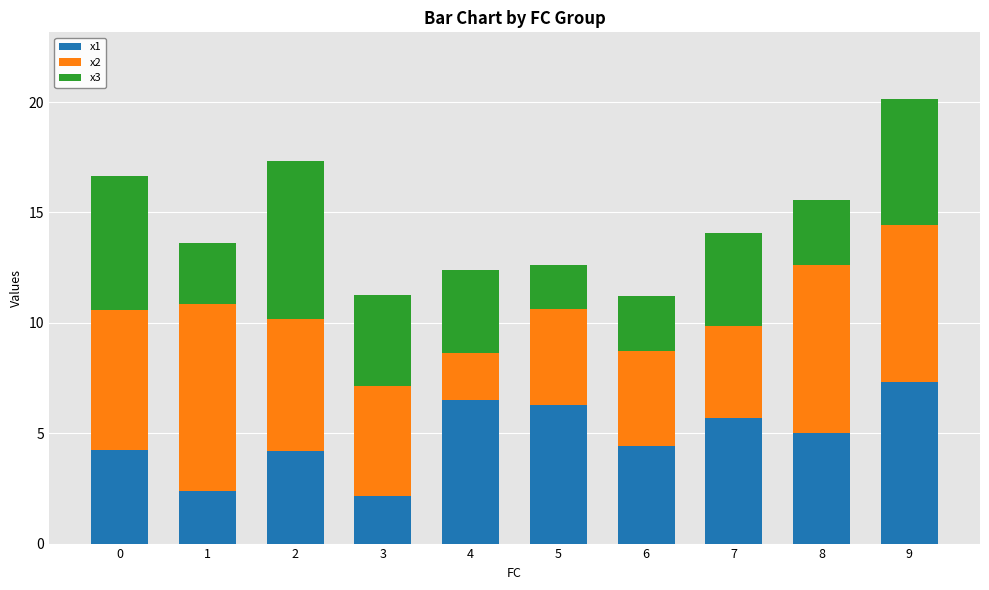

The x1 series shows 6.5 at 4. True or false?

True